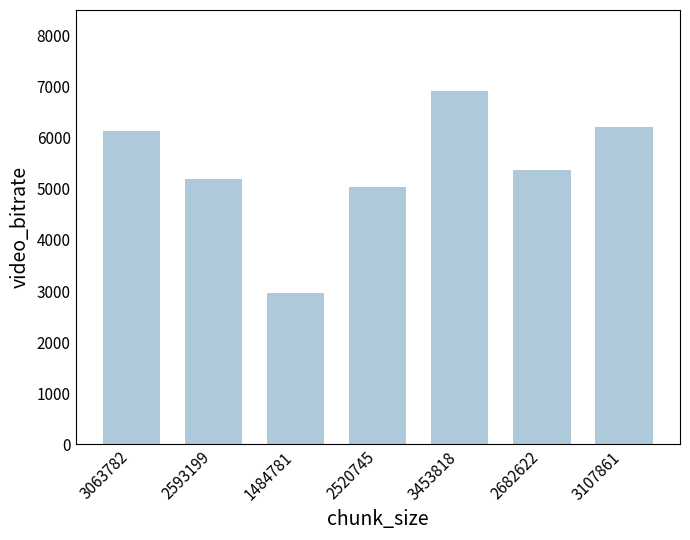

What is the approximate value at 2682622?

5365.2